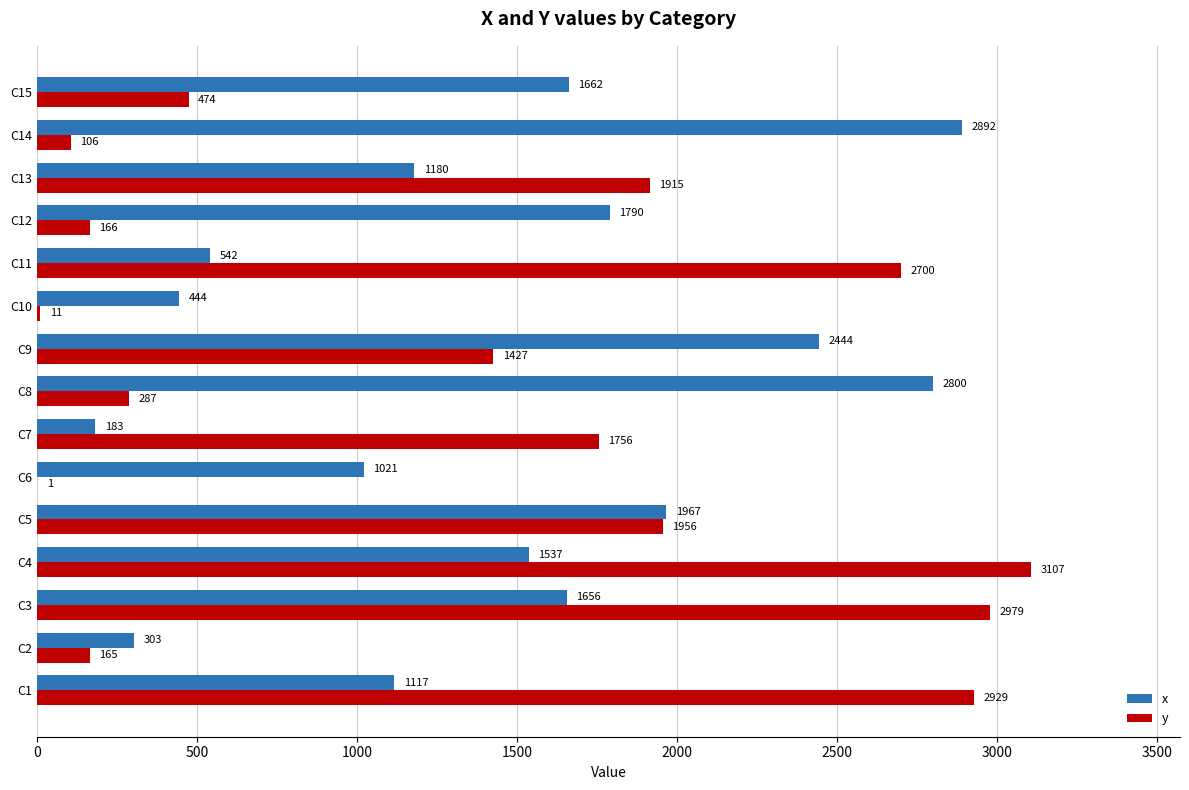

What is the sum of the x values at C3 and C15?

3318